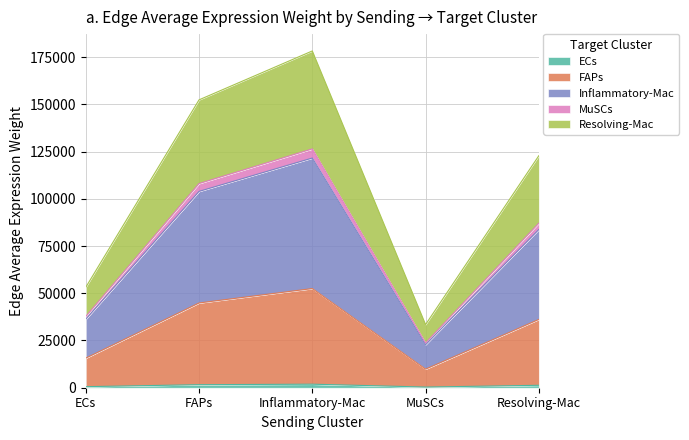

Which label corresponds to the smallest value in the chart?

MuSCs